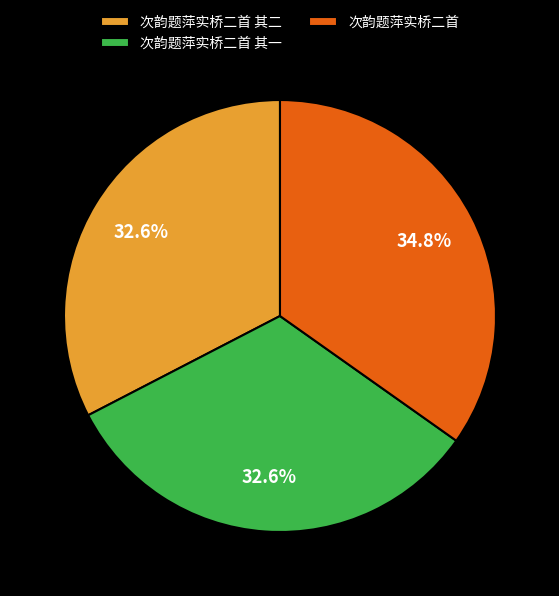

To the nearest percent, what is the average slice percentage?

33%